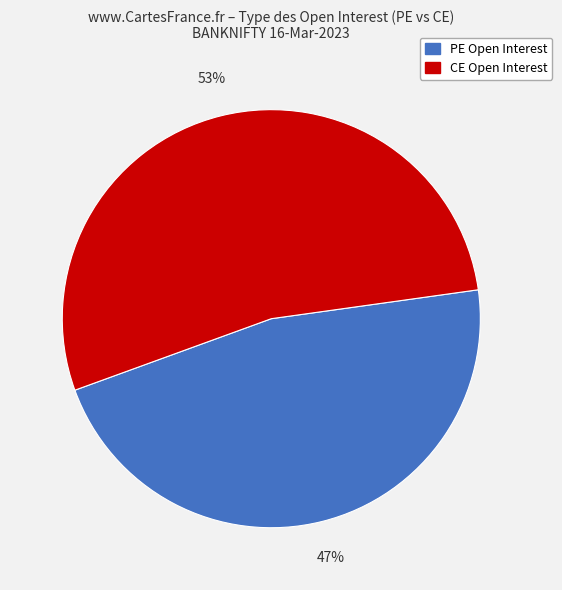

Does any single category account for the majority?

Yes